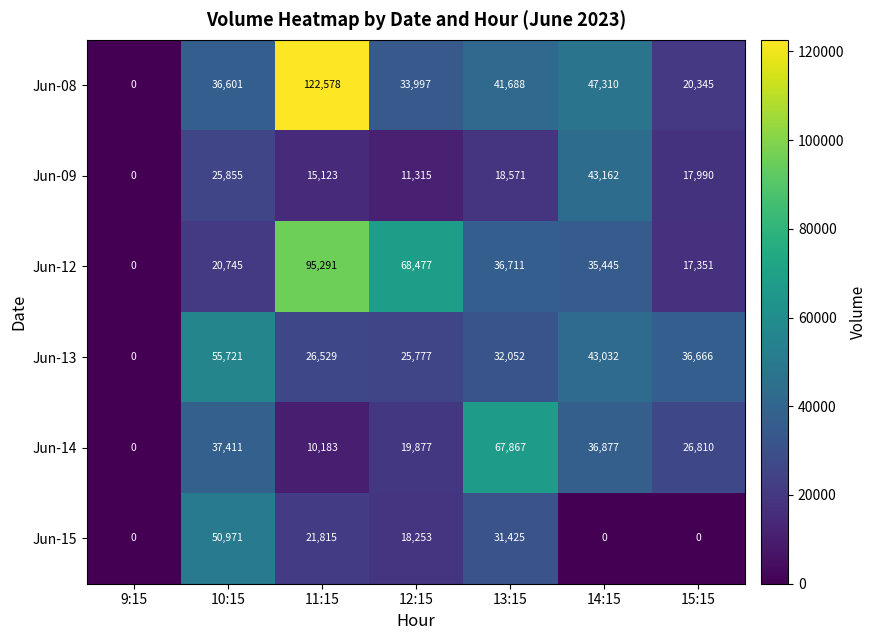

Which series has the largest range (max minus min)?

Jun-08